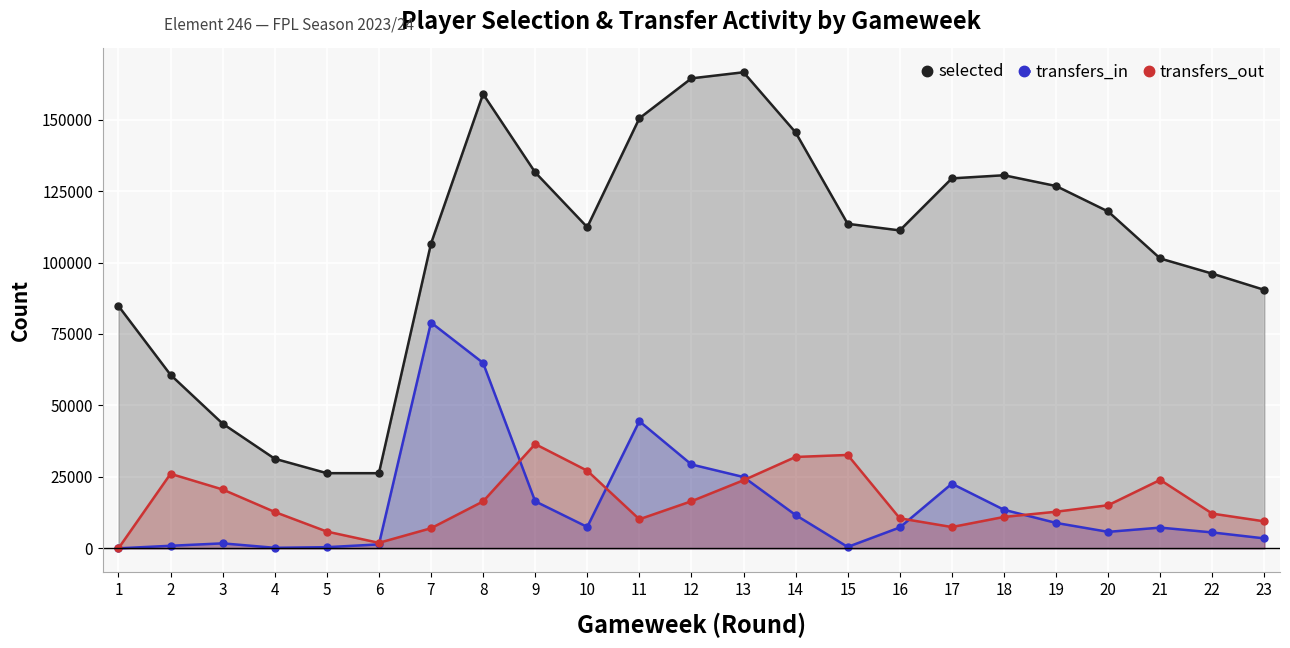

Where is selected nearest to the value 96431?

22